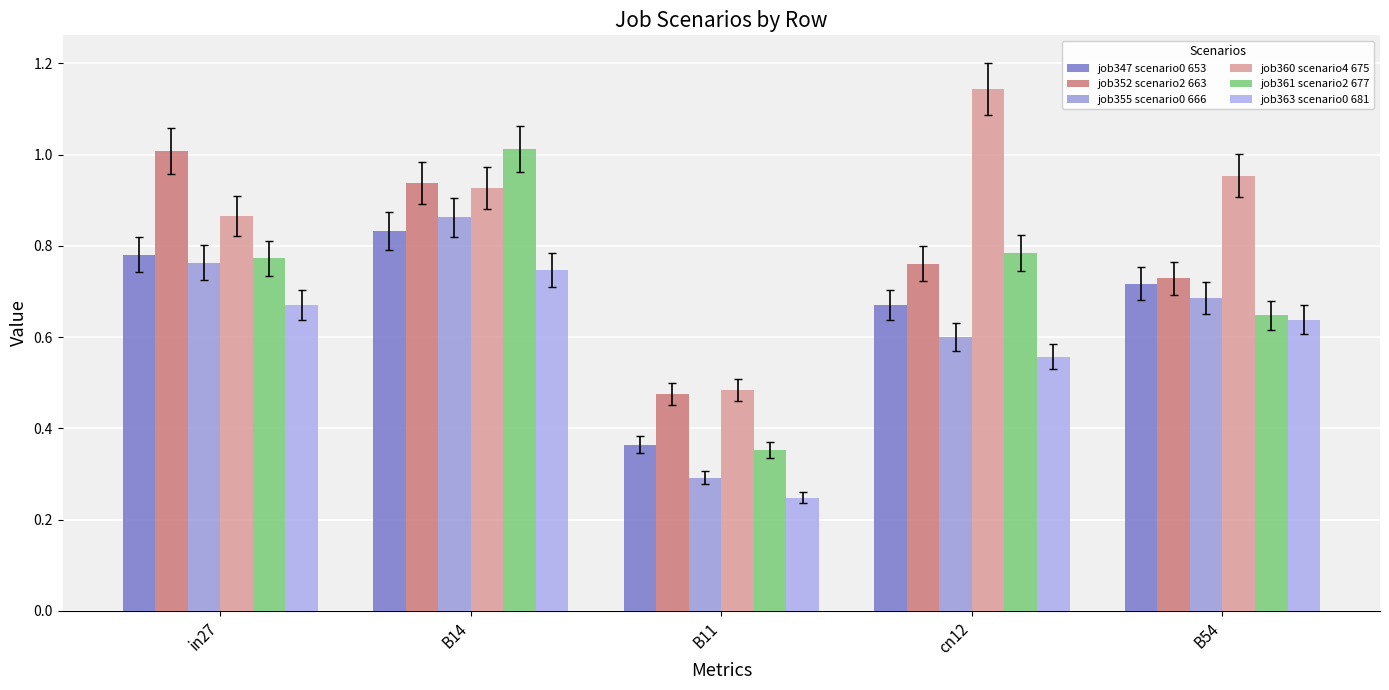

At which category is the sum across all series the highest?

B14